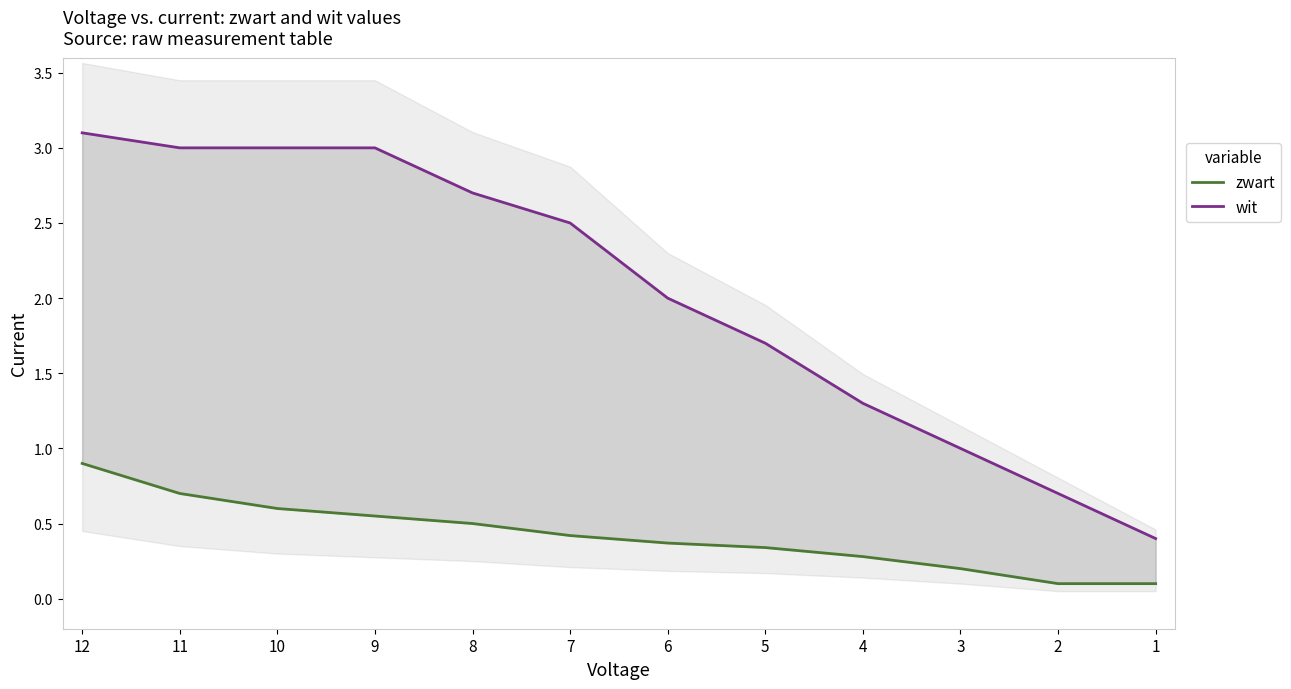

True or false: wit has more than 1 interior local peaks.

False